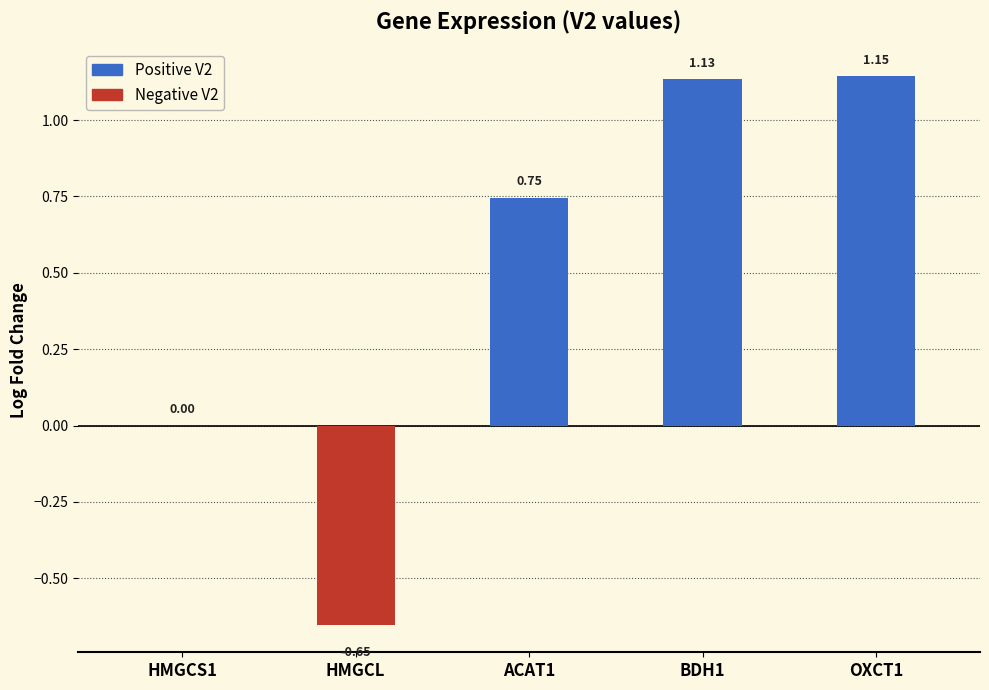

What is the sum of all values?

2.4